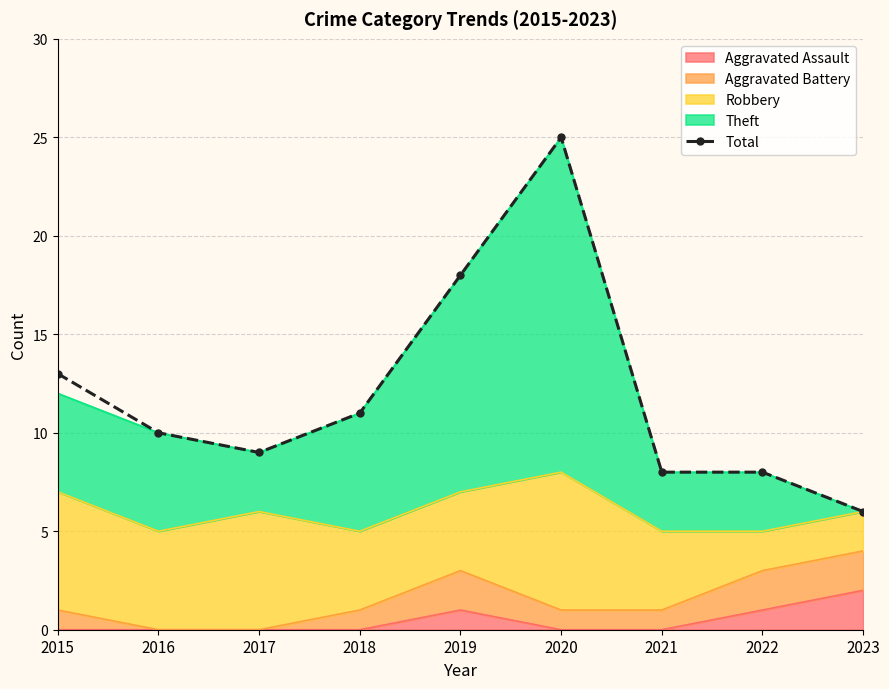

How many points are lower than both their immediate neighbors (excluding endpoints)?

1